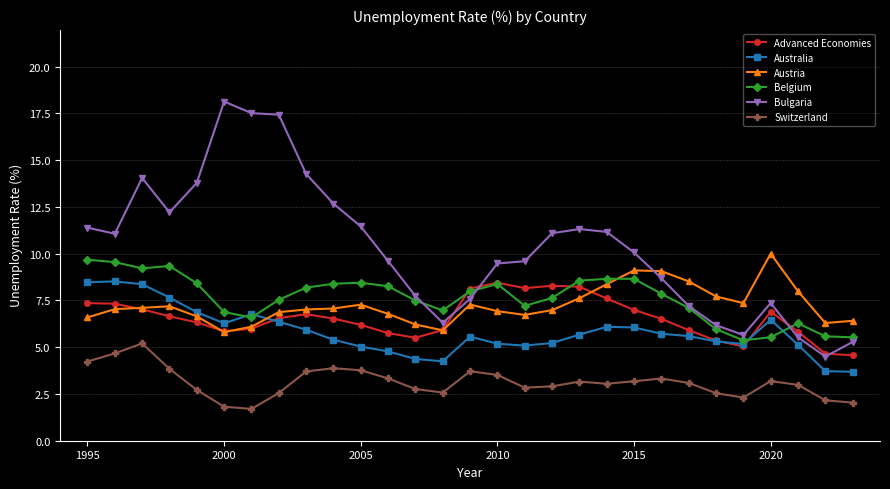

What is the sum of all Austria values?

209.9